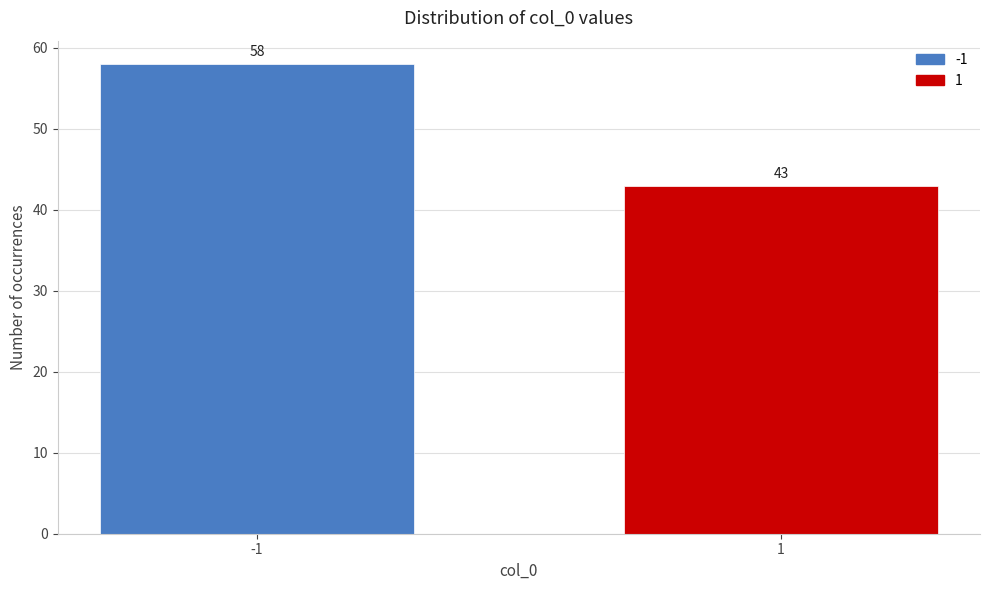

Reading left to right, list all the values displayed in this chart.

58	43